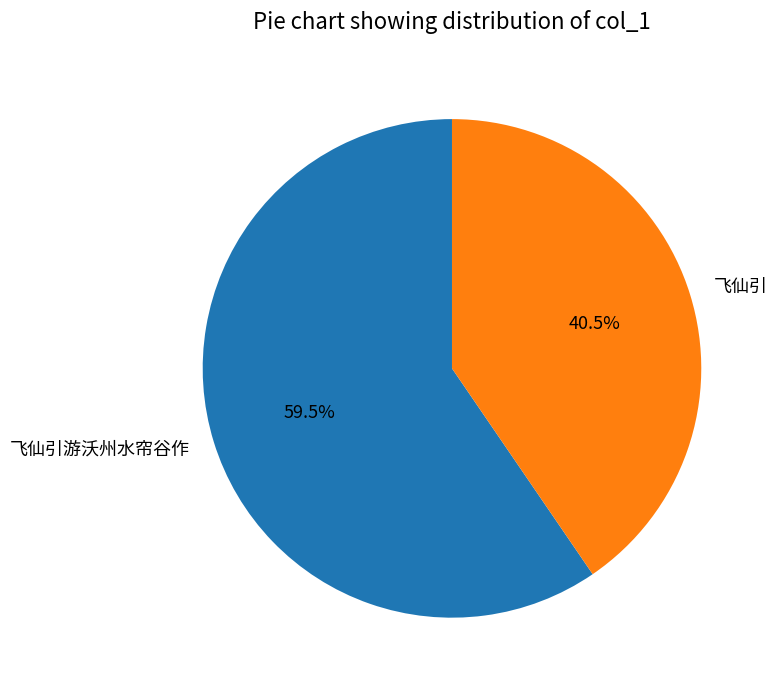

How many segments does this pie chart have?

2